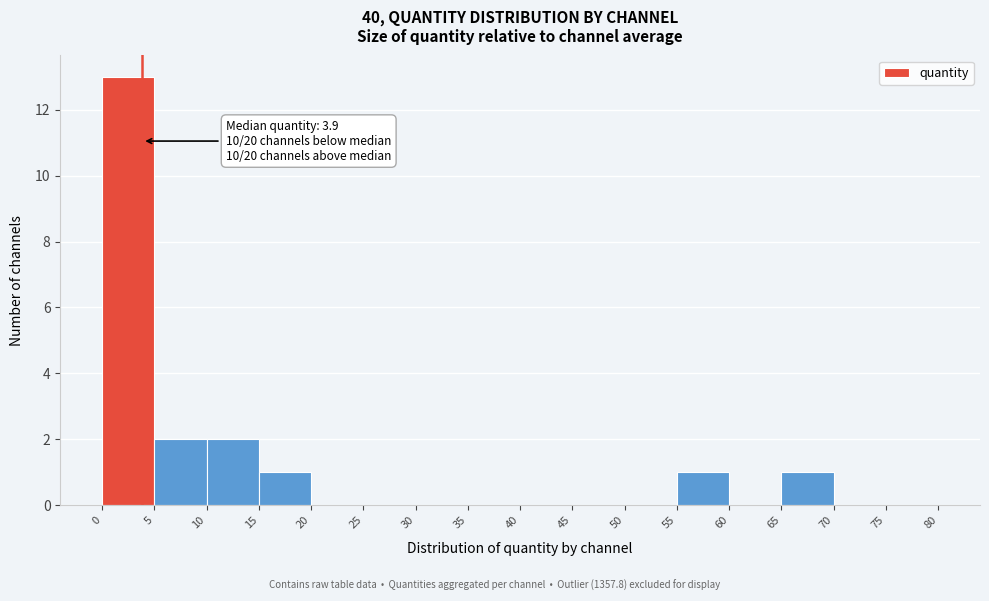

Which range on the x-axis has the tallest bar?

0 to 5